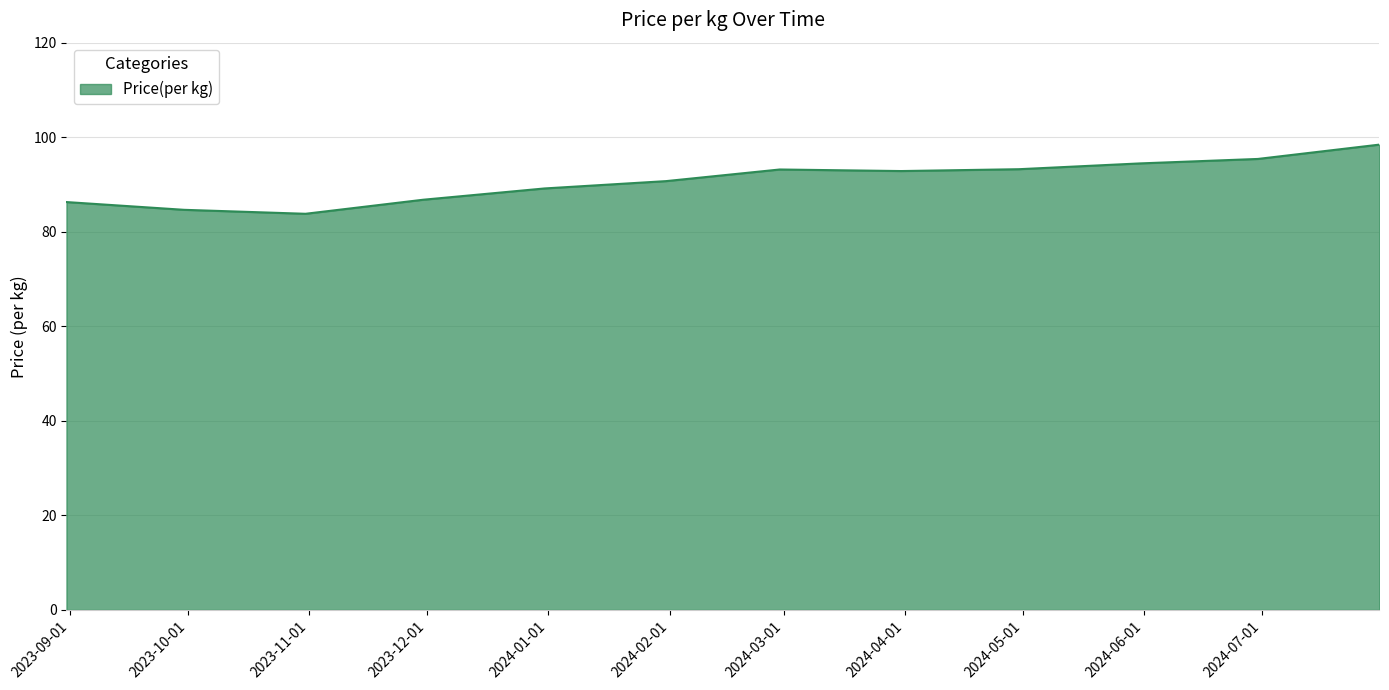

What is the minimum value shown in the chart?

83.8